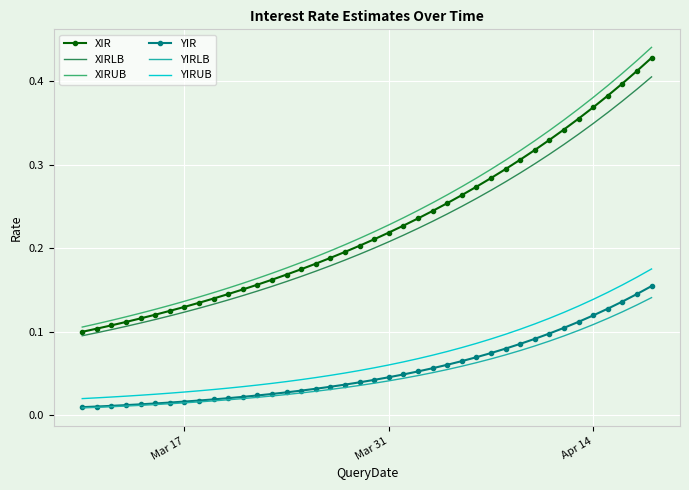

True or false: XIRUB and YIRUB cross at least once.

False